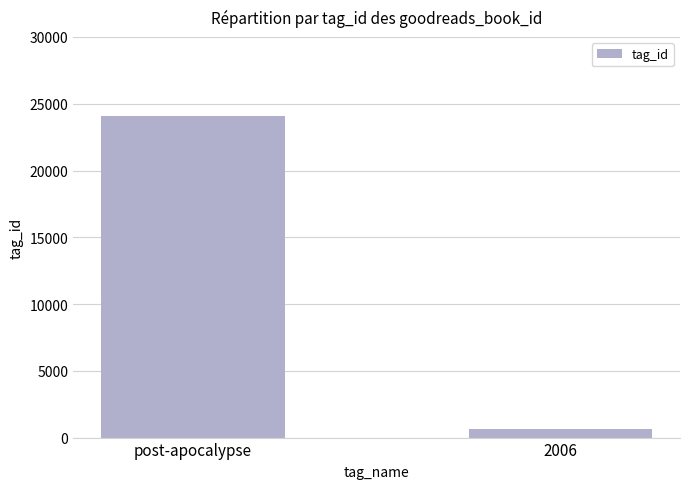

How many categories are shown in the chart?

2